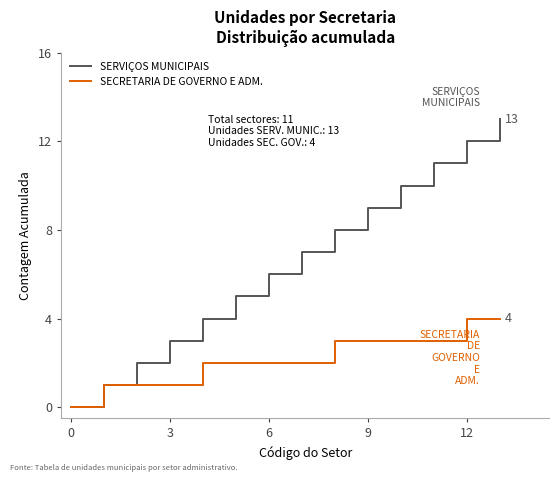

Which series has the widest spread of values?

SERVIÇOS MUNICIPAIS